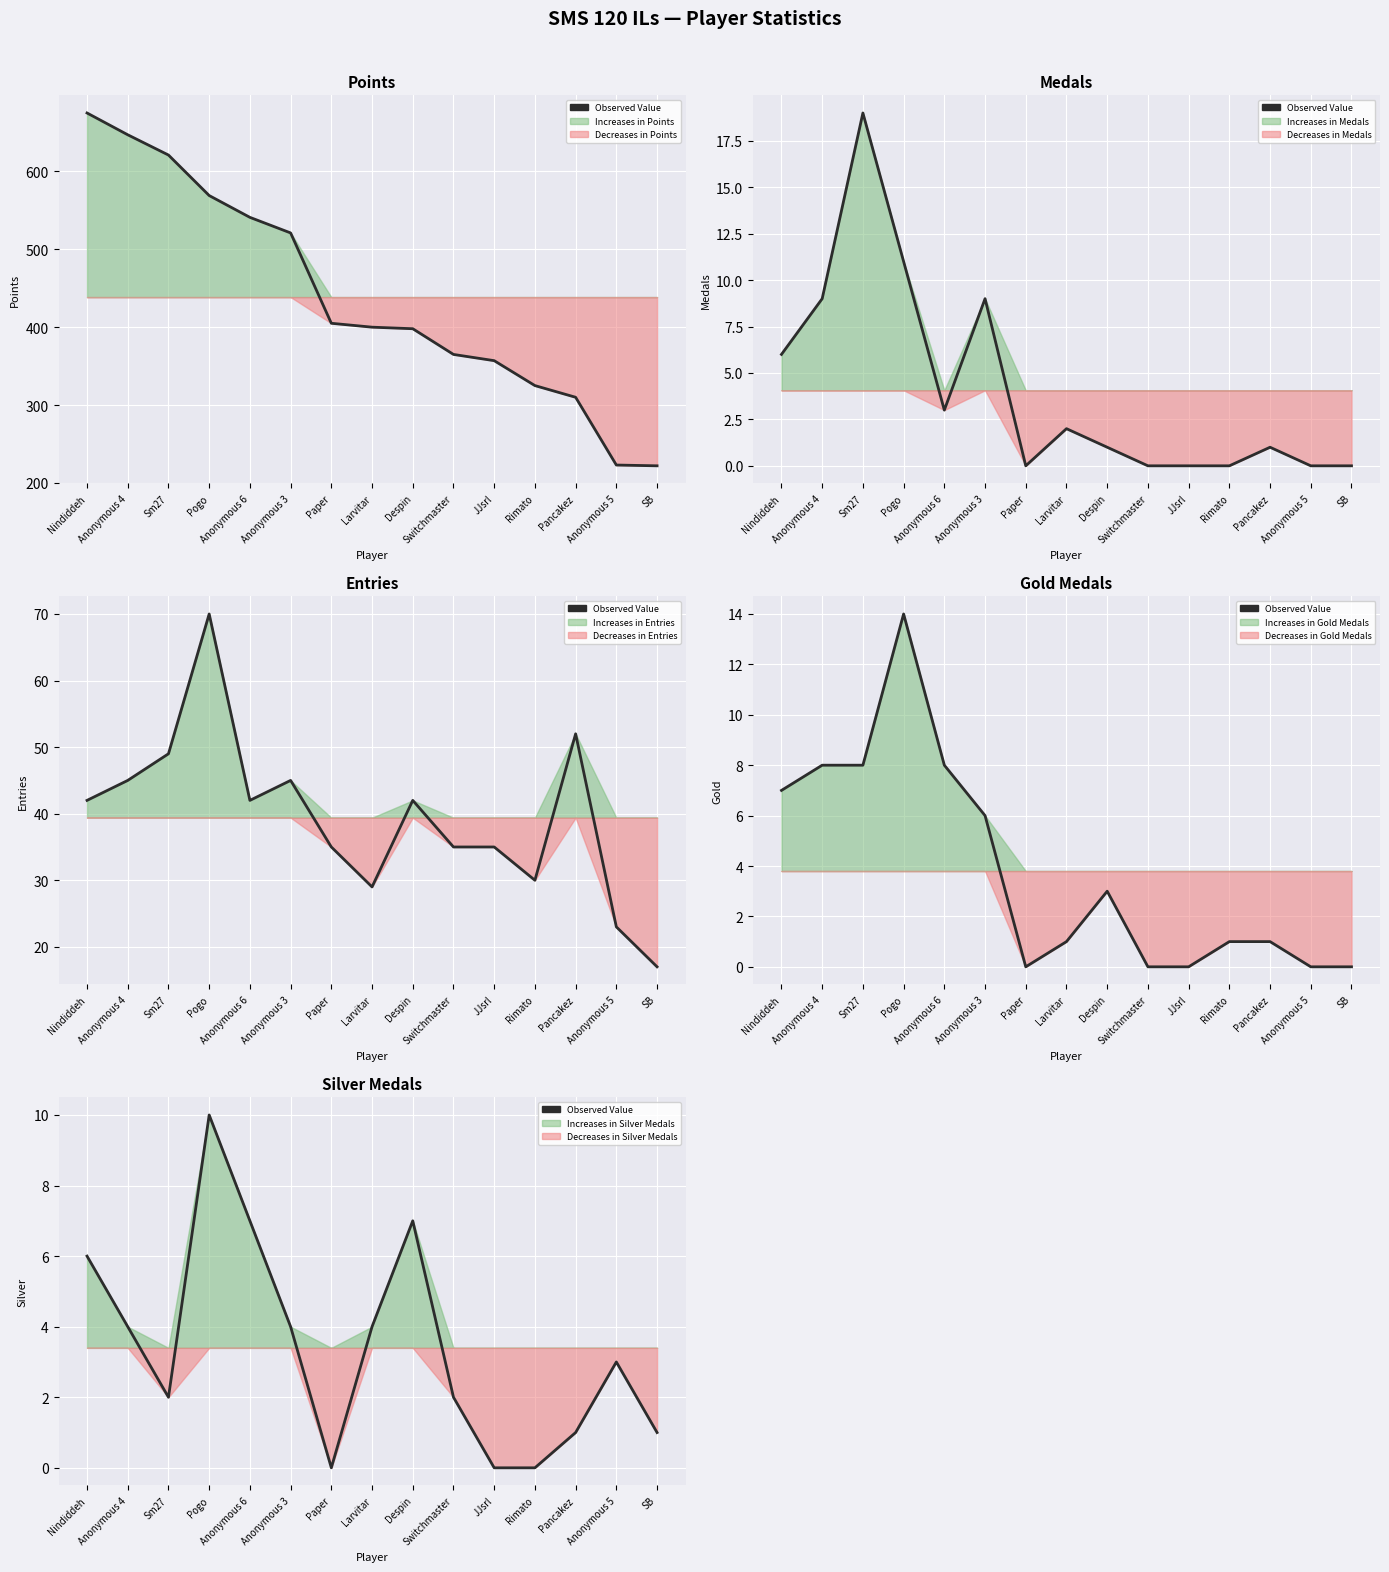

What is the label of the 9th point from the left?

Despin